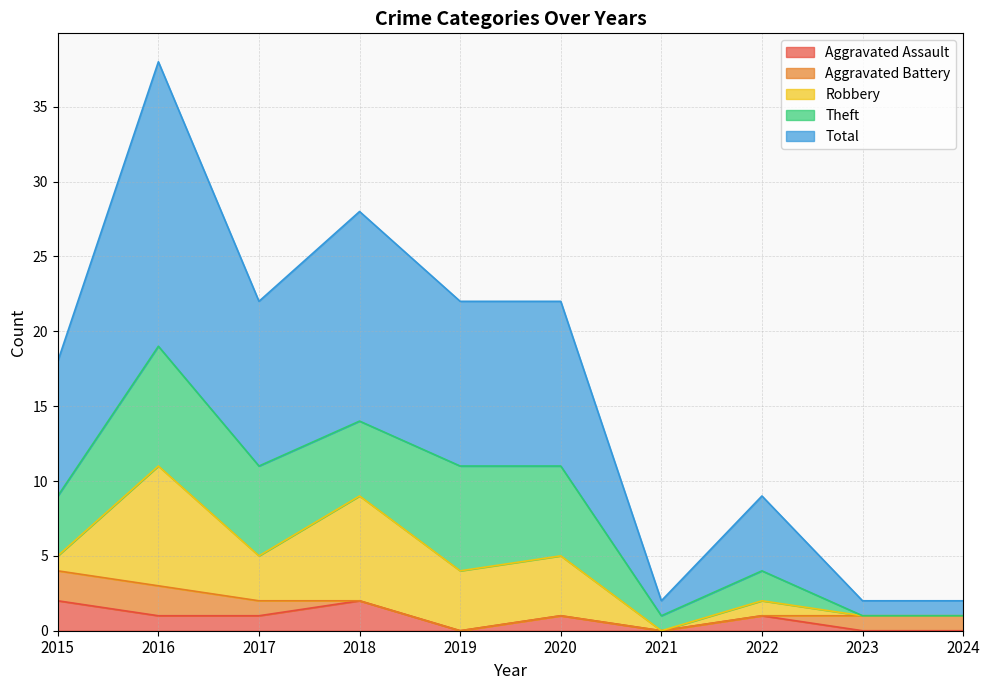

Rank the series at 2016 from highest to lowest value.

Total, Robbery, Theft, Aggravated Battery, Aggravated Assault